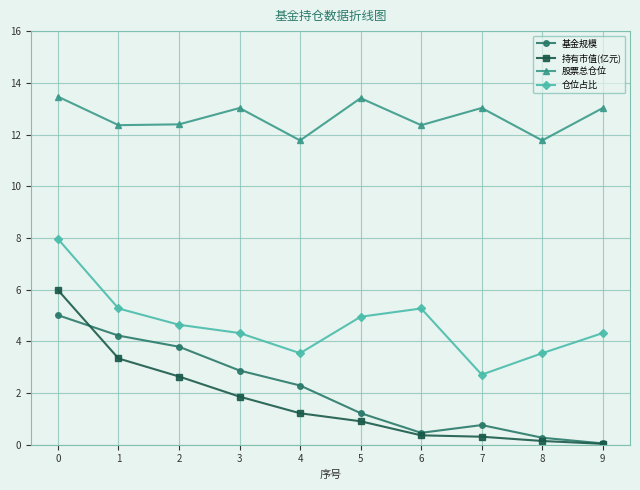

What is the difference between the 基金规模 values at 5 and 2?

2.6